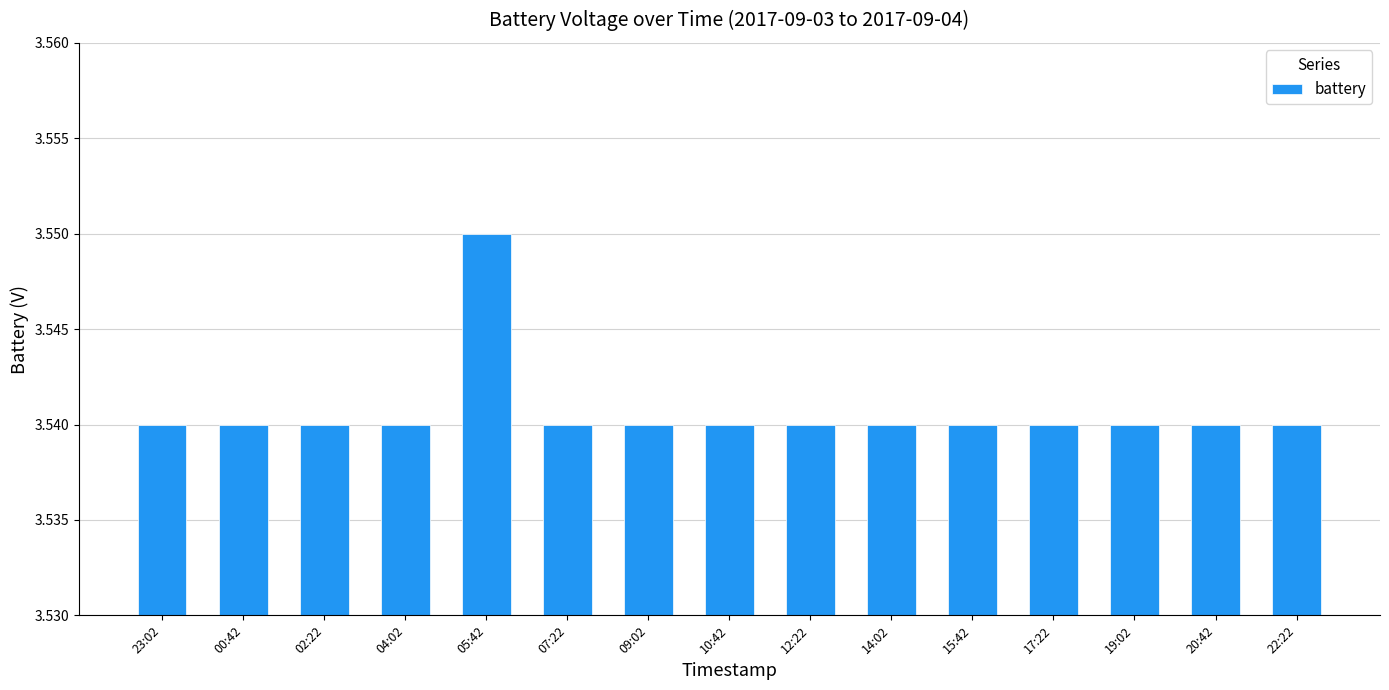

Is it true that the value at 02:22 is 1.5?

False